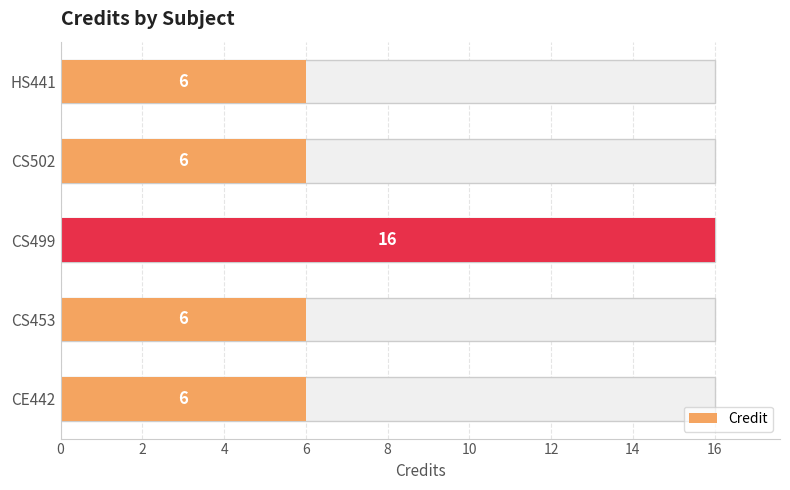

How many bars are there in total?

5